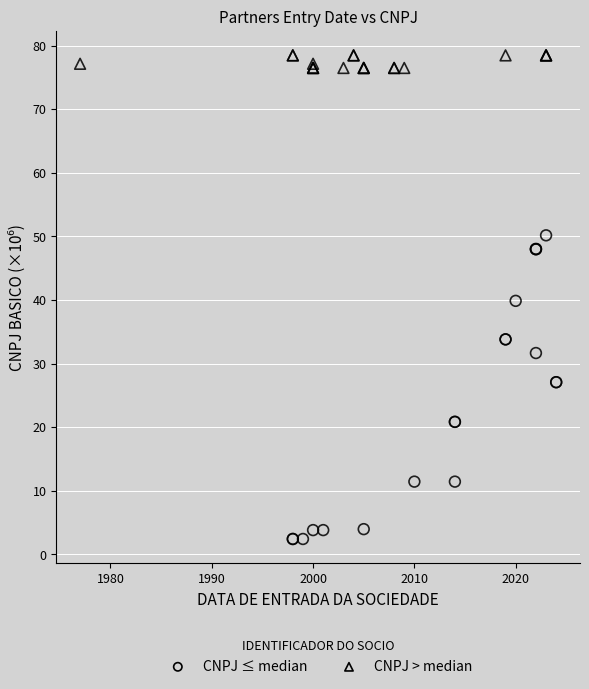

Which series reaches the maximum Y coordinate?

CNPJ > median